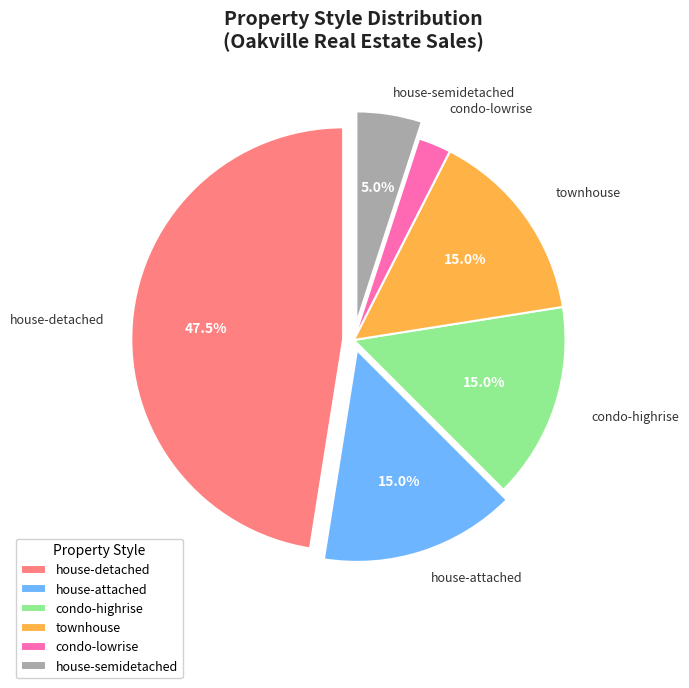

How many slices are in this pie chart?

6